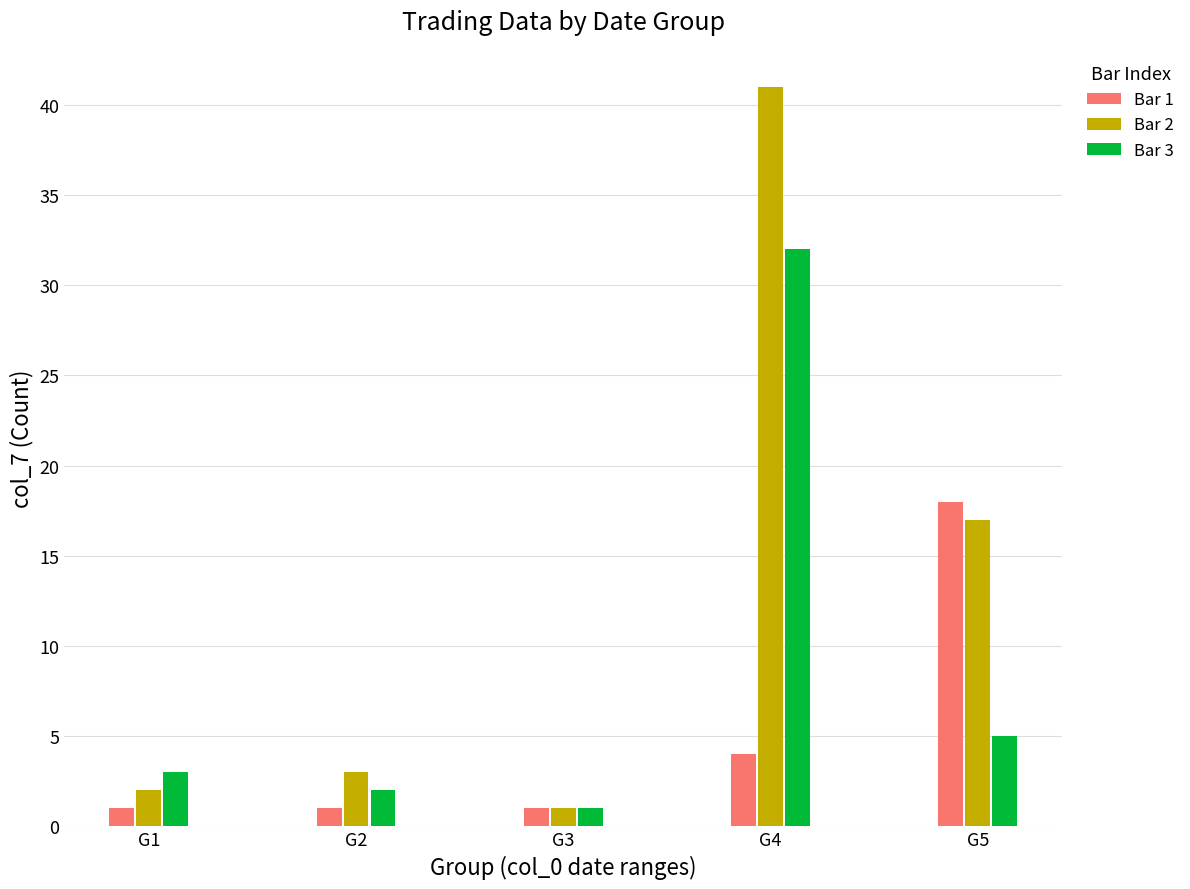

Count the Bar 1 values in the range 1 to 4.

4